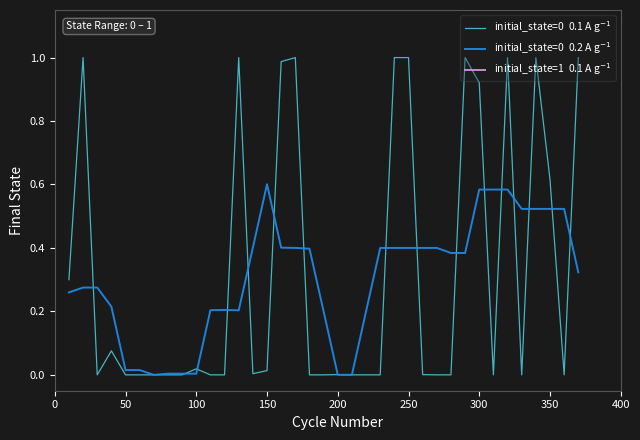

Does the chart have visible grid lines?

No